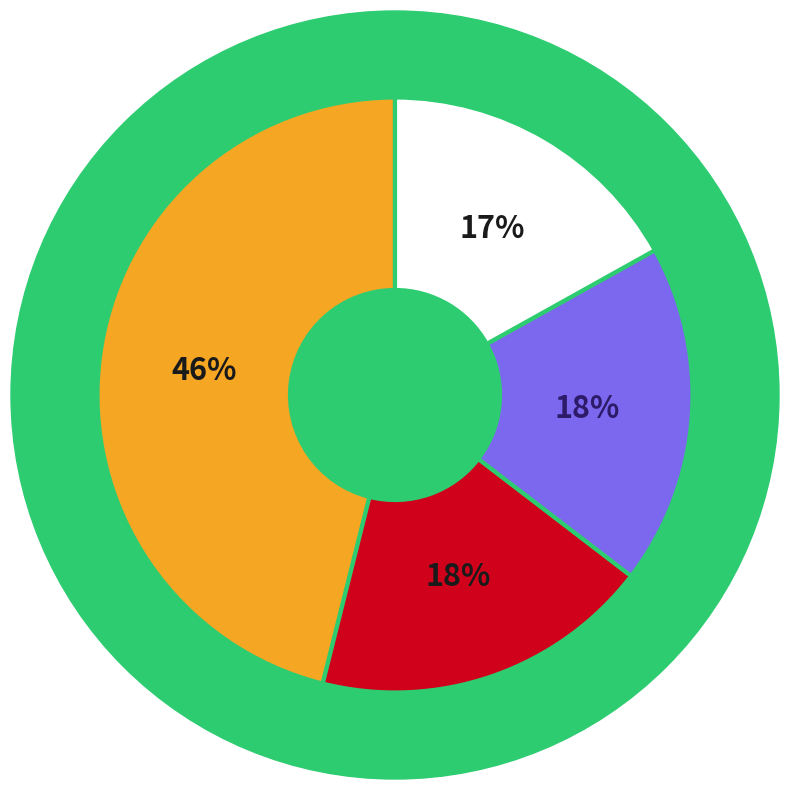

Is there any slice that represents more than half of the pie?

No